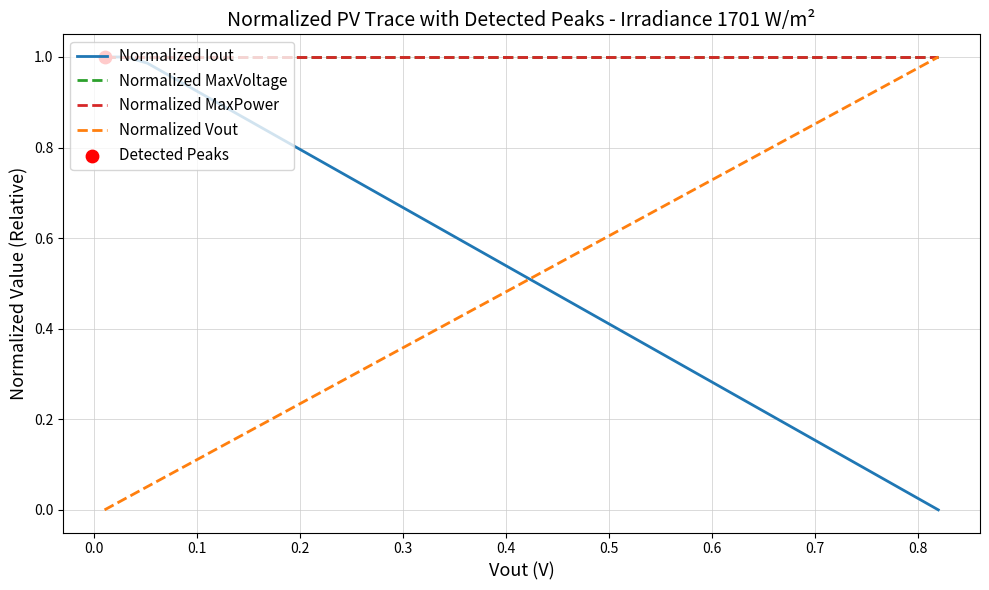

Which series has the largest total across all categories?

Normalized MaxVoltage